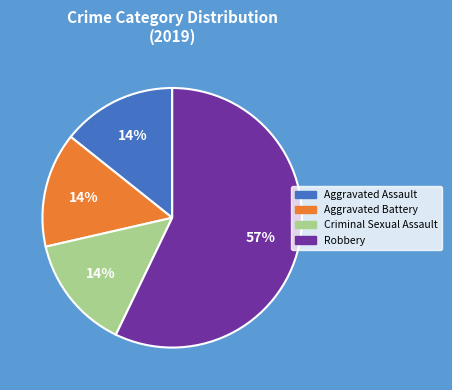

True or false: Robbery accounts for 57% of the total.

True